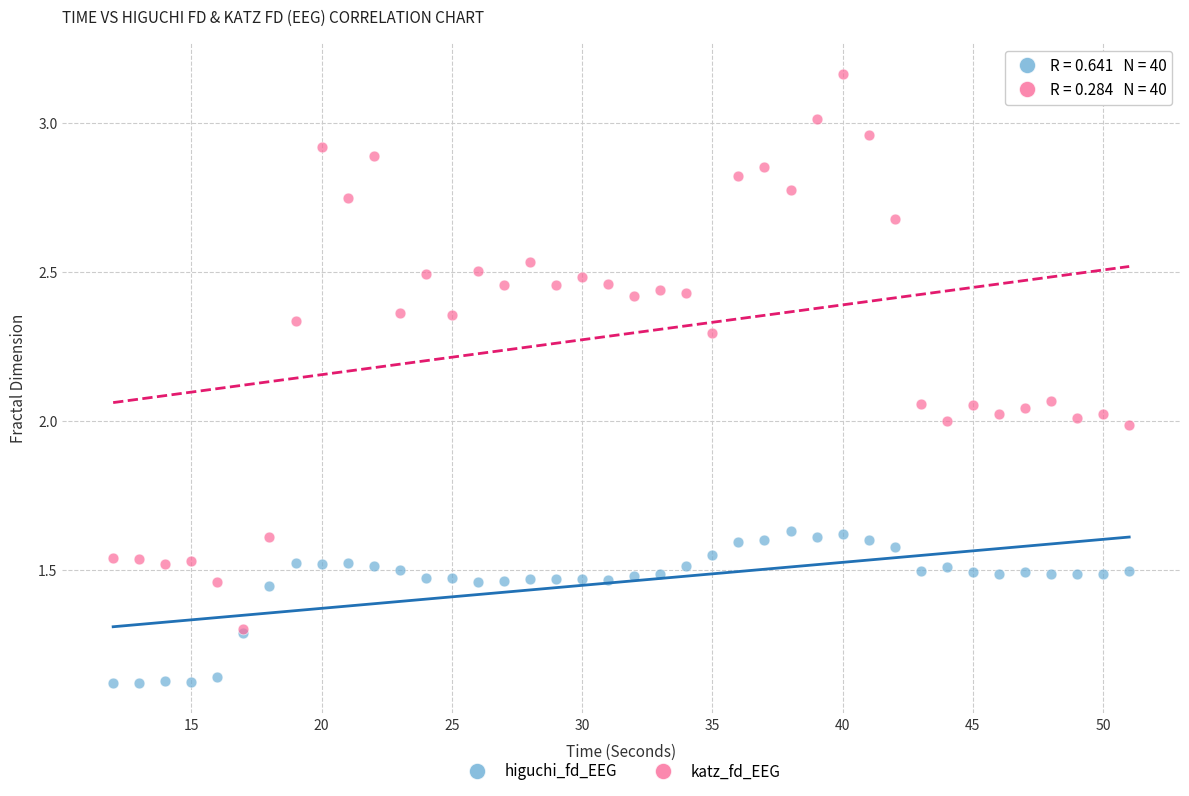

Which series contains the lowest Y value?

higuchi_fd_EEG